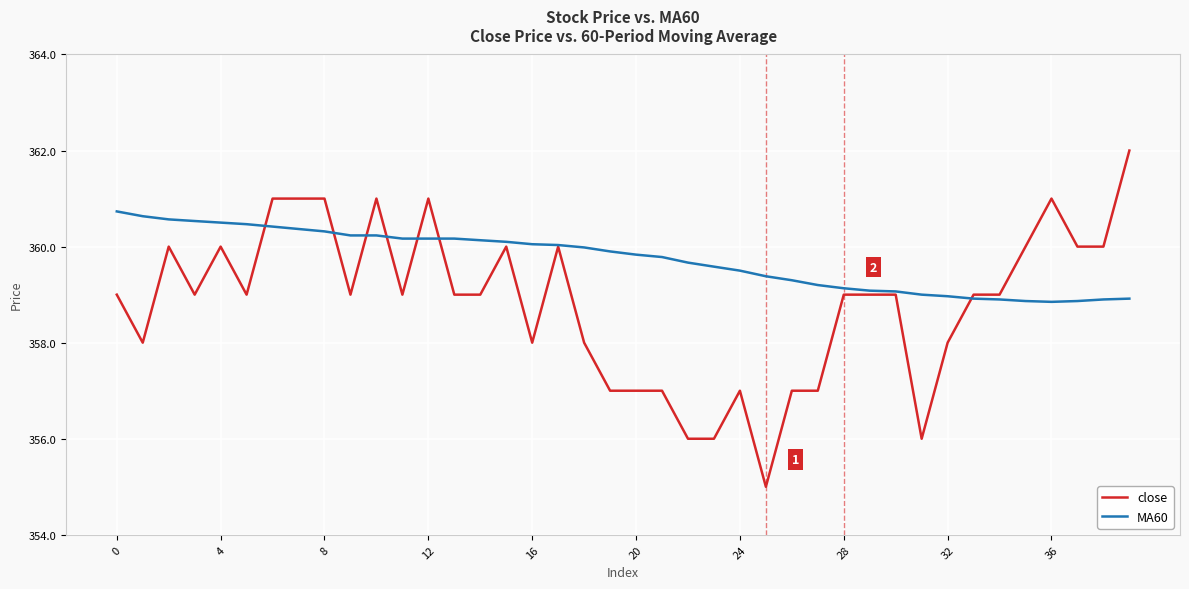

List the series in order of their peak value, lowest first.

MA60, close